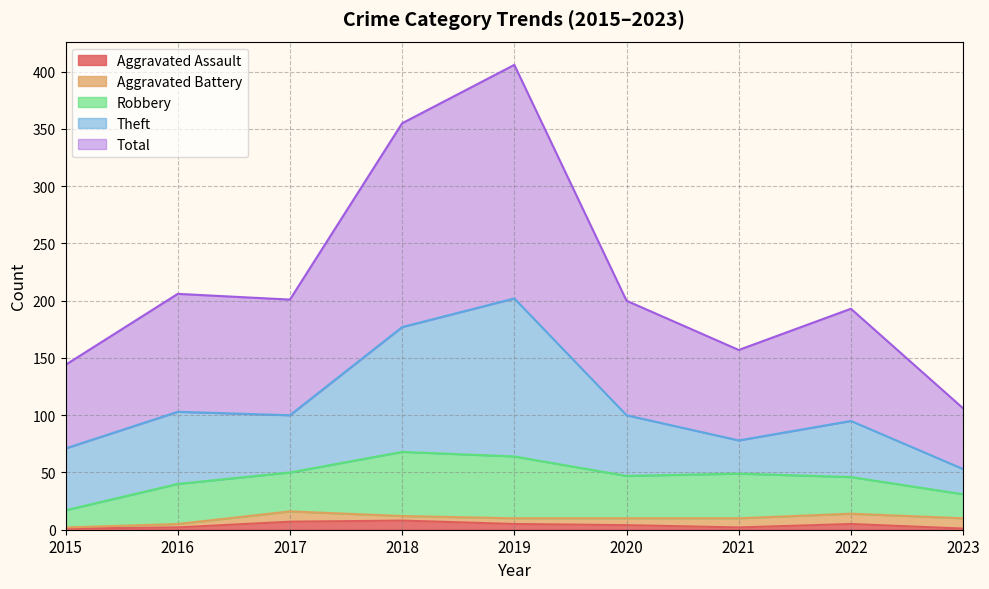

What is the sum of the Aggravated Battery values at 2015 and 2016?

4